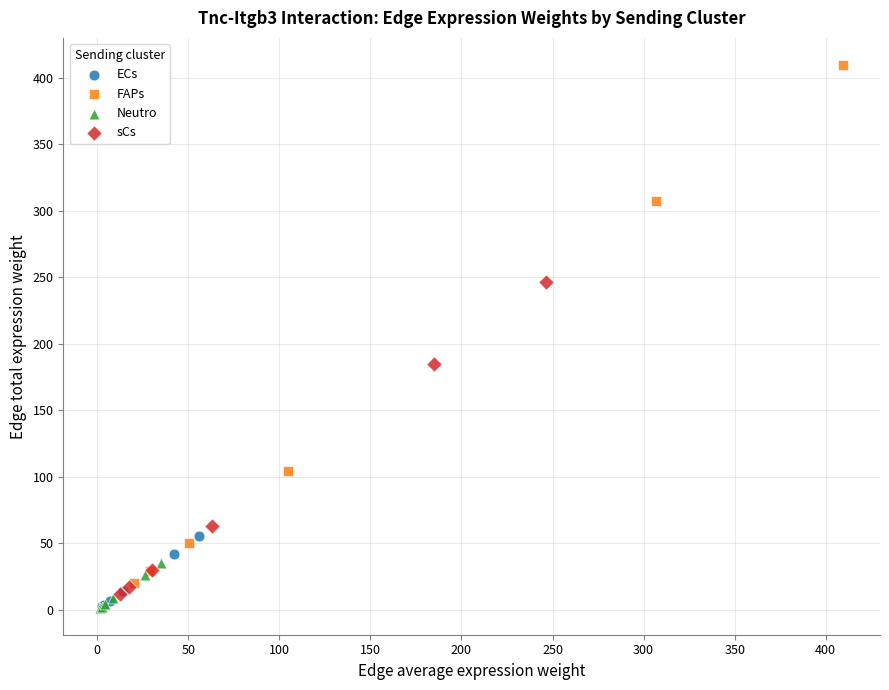

Which series contains the highest Y value?

FAPs